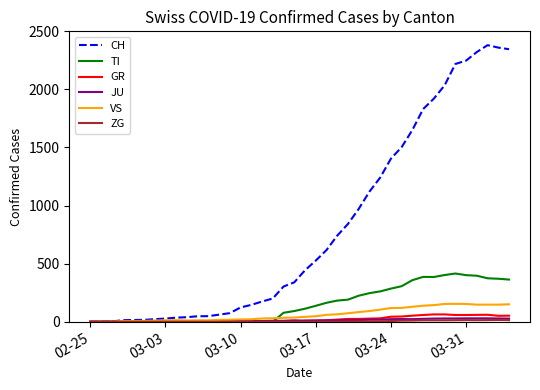

Which series has the largest total across all categories?

CH